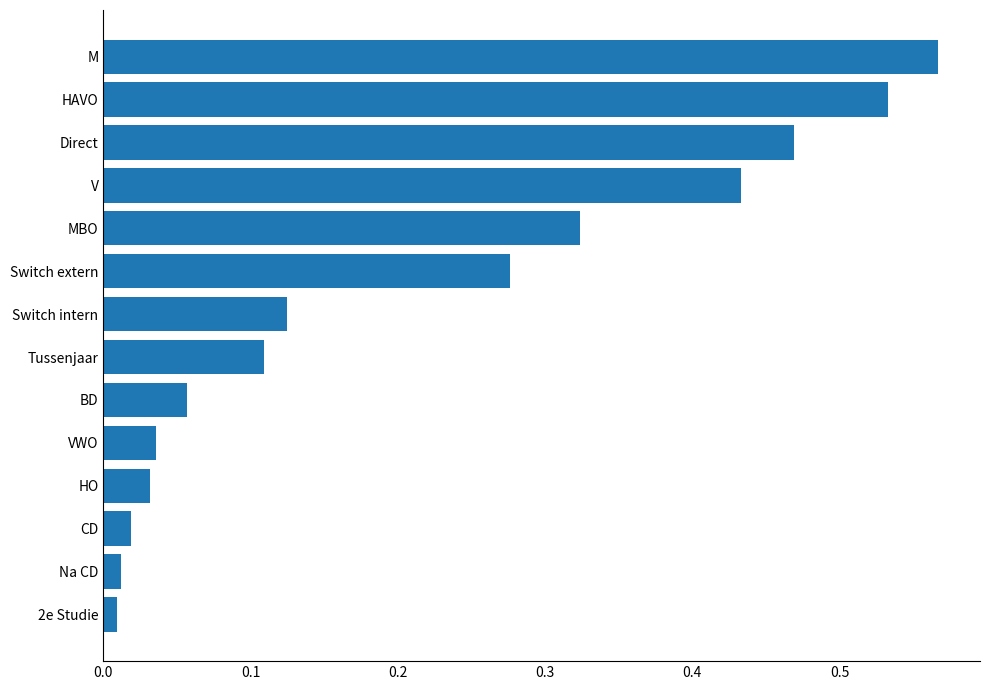

Which label corresponds to the largest value in the chart?

M